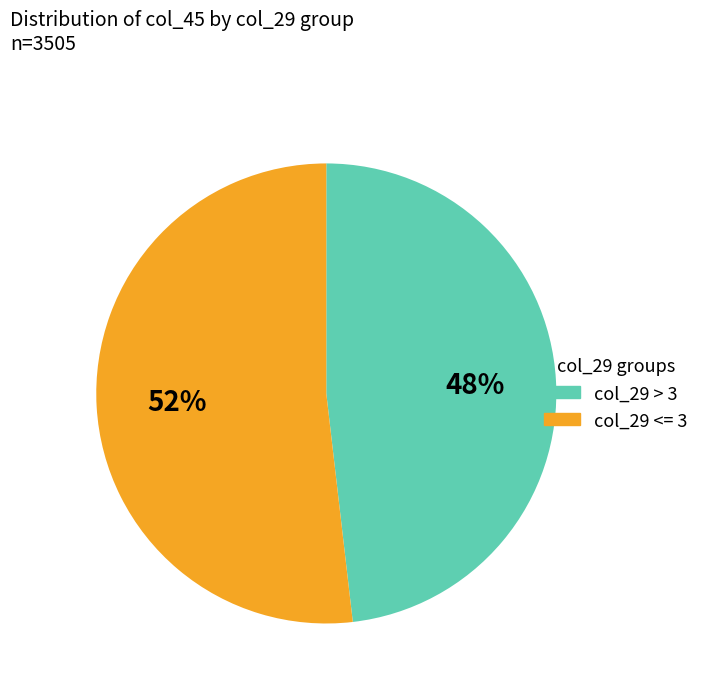

Is there any slice that represents more than half of the pie?

Yes